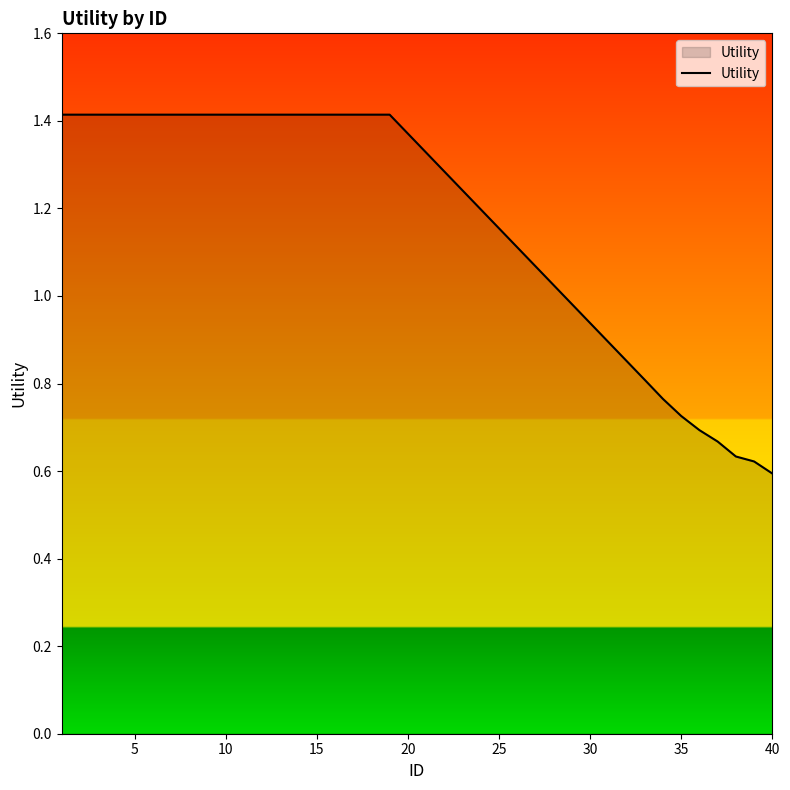

What is the greatest value displayed?

1.4